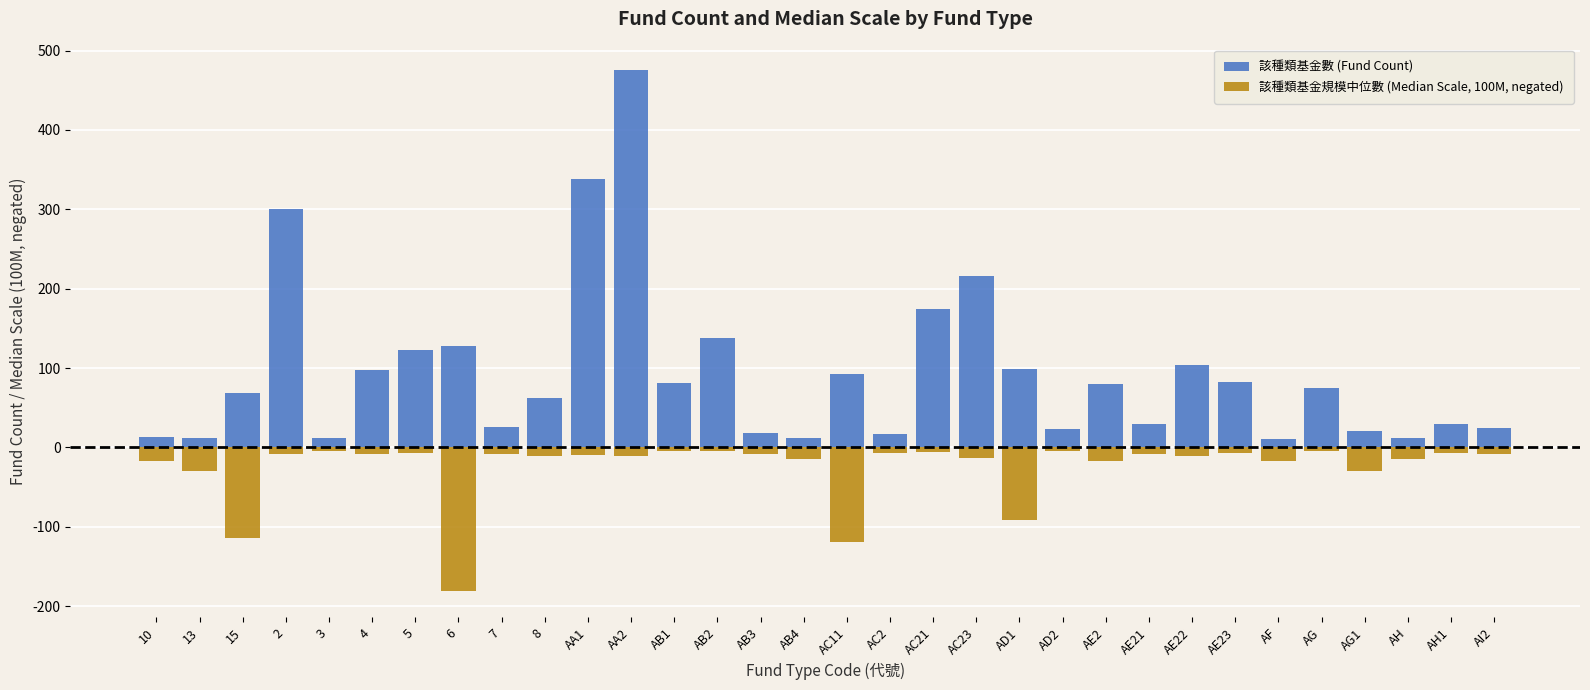

Reading left to right, what are all the values shown in this chart?

該種類基金數 (Fund Count): 10=13.0	13=12.0	15=69.0	2=300.0	3=12.0	4=97.0	5=123.0	6=128.0	7=26.0	8=62.0	AA1=338.0	AA2=475.0	AB1=81.0	AB2=138.0	AB3=18.0	AB4=12.0	AC11=93.0	AC2=17.0	AC21=174.0	AC23=216.0	AD1=99.0	AD2=23.0	AE2=80.0	AE21=30.0	AE22=104.0	AE23=83.0	AF=11.0	AG=75.0	AG1=21.0	AH=12.0	AH1=29.0	AI2=25.0
該種類基金規模中位數 (Median Scale, 100M, negated): 10=-17.8	13=-29.4	15=-114.7	2=-7.8	3=-4.4	4=-7.8	5=-6.7	6=-181.5	7=-7.8	8=-10.9	AA1=-10.0	AA2=-11.1	AB1=-4.8	AB2=-5.1	AB3=-8.4	AB4=-14.4	AC11=-118.9	AC2=-7.2	AC21=-6.4	AC23=-13.7	AD1=-91.6	AD2=-4.9	AE2=-17.4	AE21=-8.8	AE22=-11.3	AE23=-7.1	AF=-16.7	AG=-4.6	AG1=-30.0	AH=-14.1	AH1=-6.9	AI2=-8.2